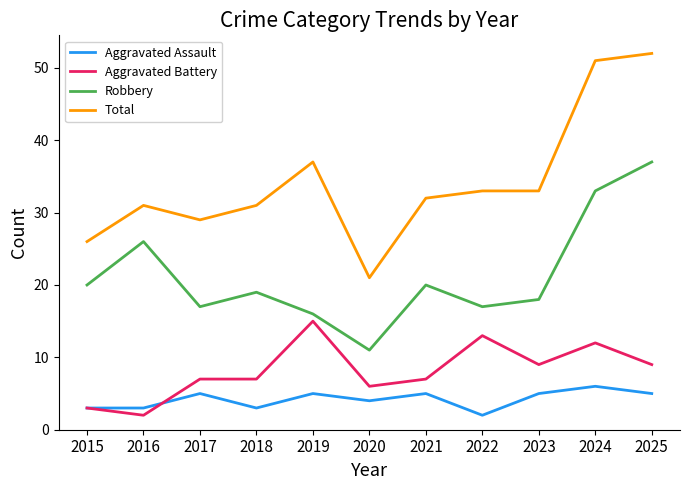

At which label is Total closest to 36?

2019